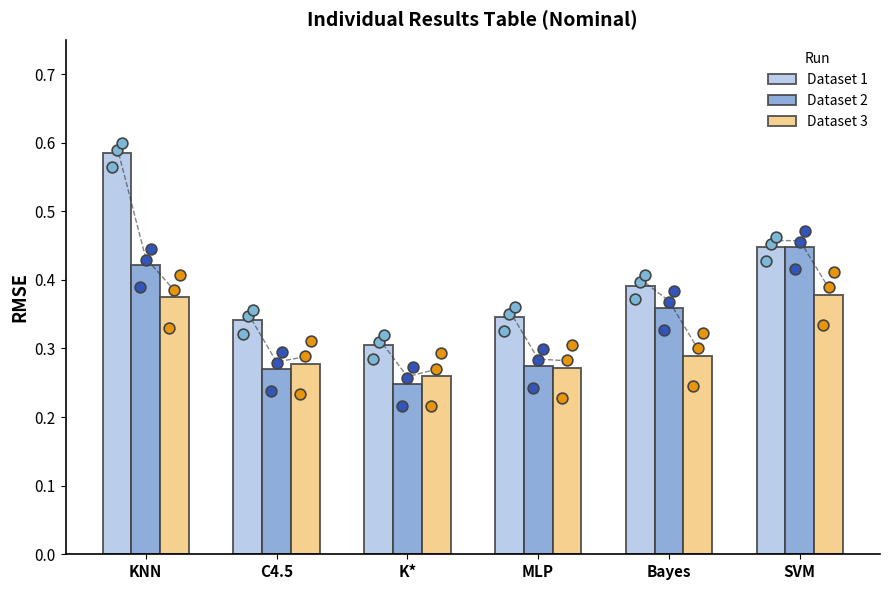

Which series has the largest total across all categories?

Dataset 1